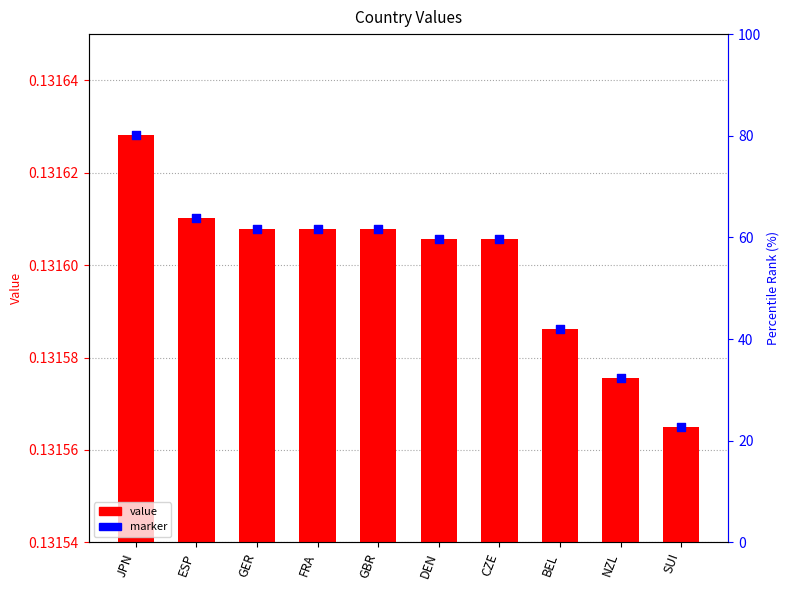

Which series has the widest spread of Y values?

value